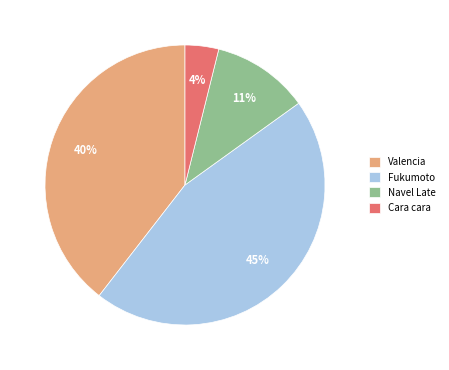

Does any single category account for the majority?

No